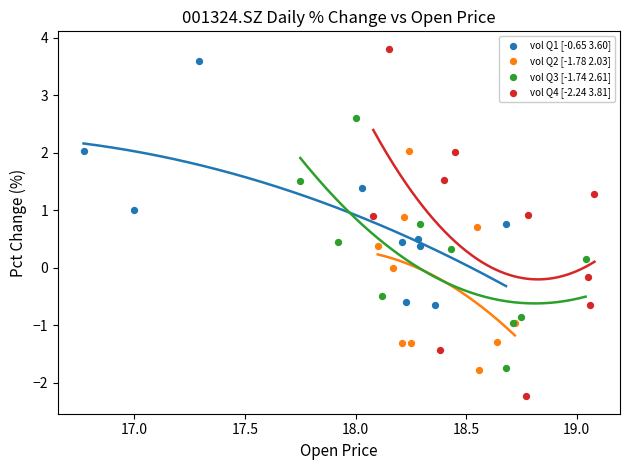

Which series has the widest spread of Y values?

vol Q4 [-2.24 3.81]